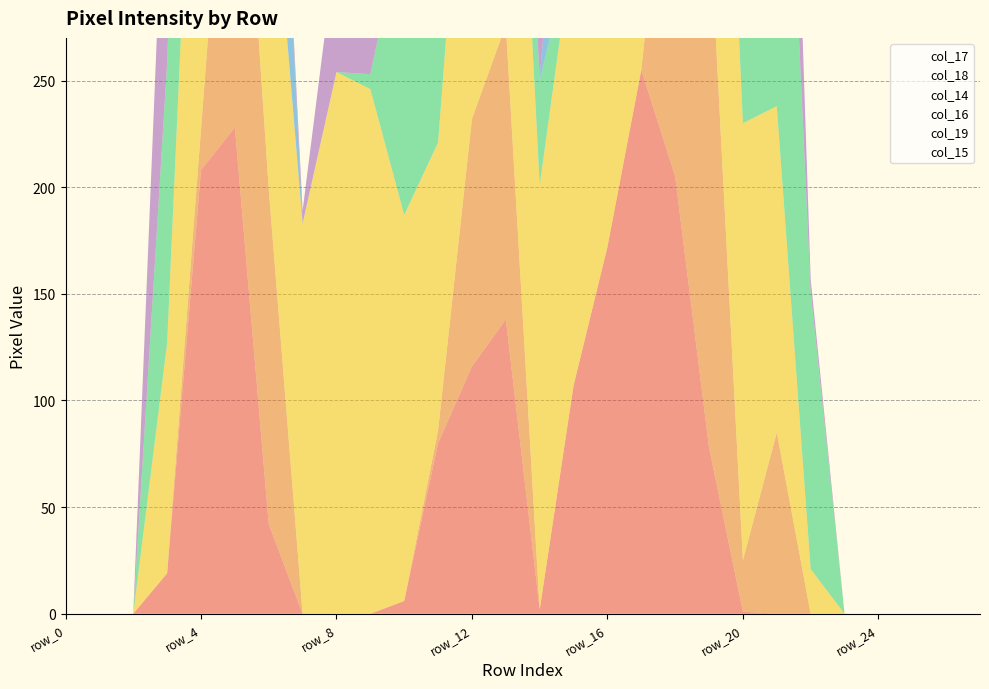

True or false: col_16 and col_17 cross at least once.

True